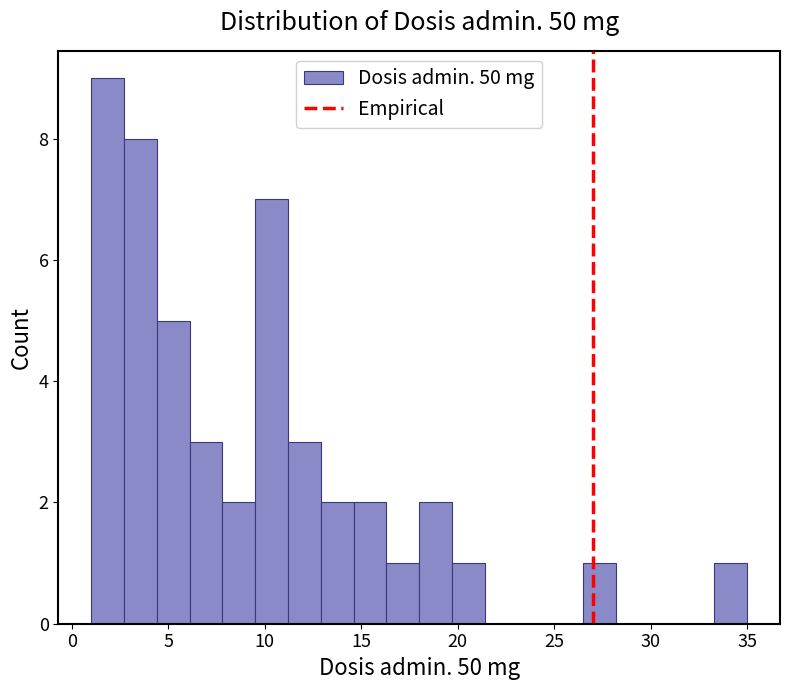

Read against the x-axis, roughly where is the centre of the tallest bar?

2.0